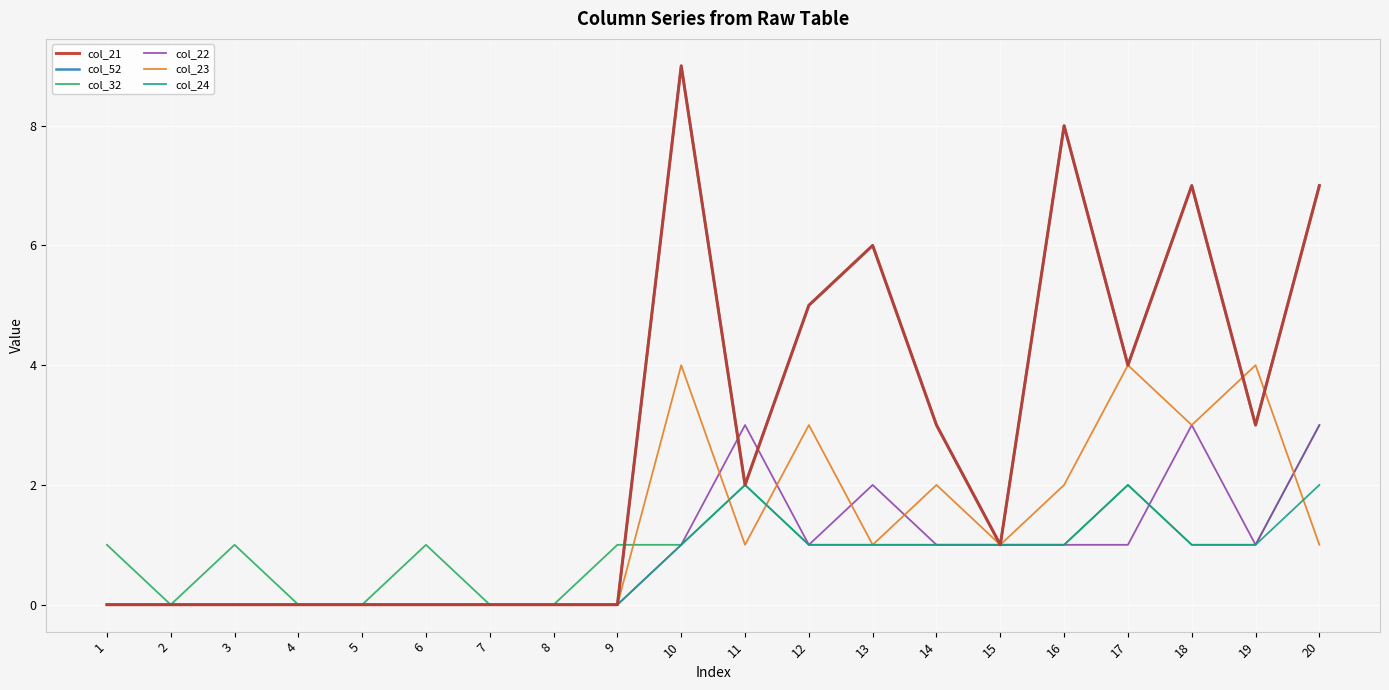

The value of col_32 at 16 is 1. True or false?

True